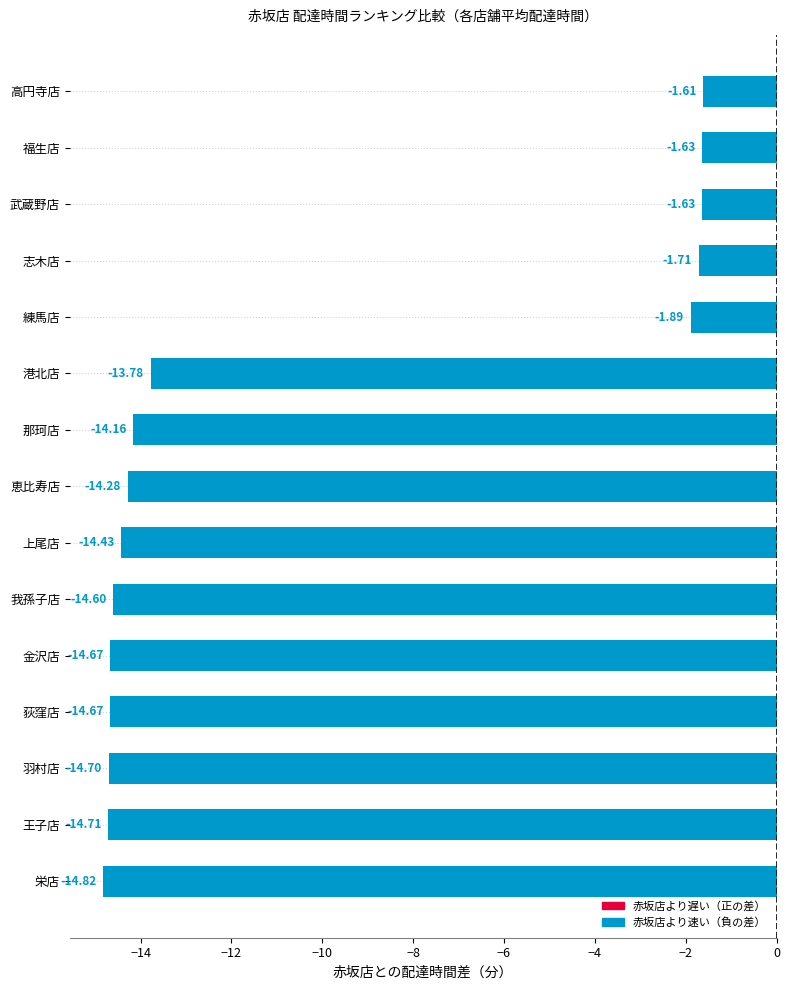

What is the difference between the second highest and minimum values?

13.2